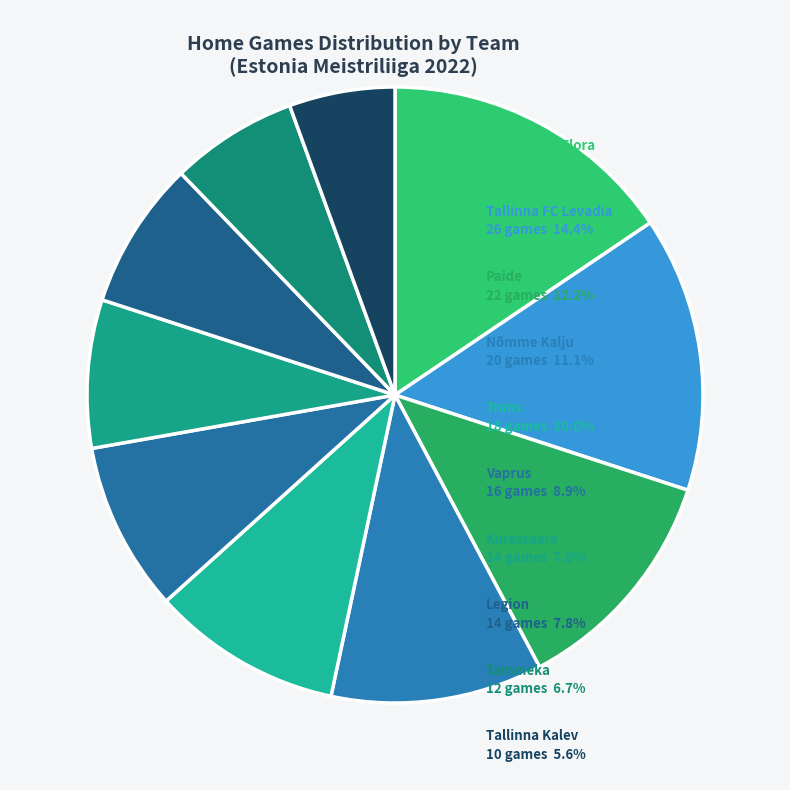

How many slices are in this pie chart?

10